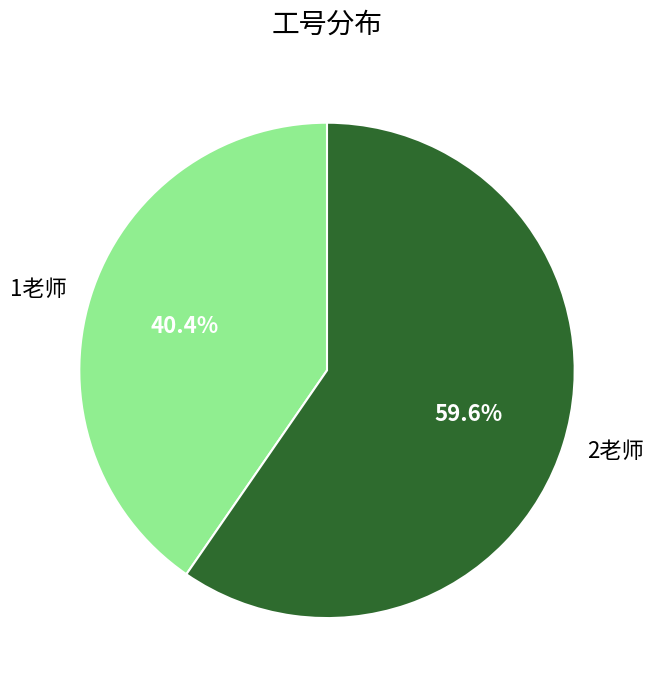

Which category has the biggest portion of the pie?

2老师